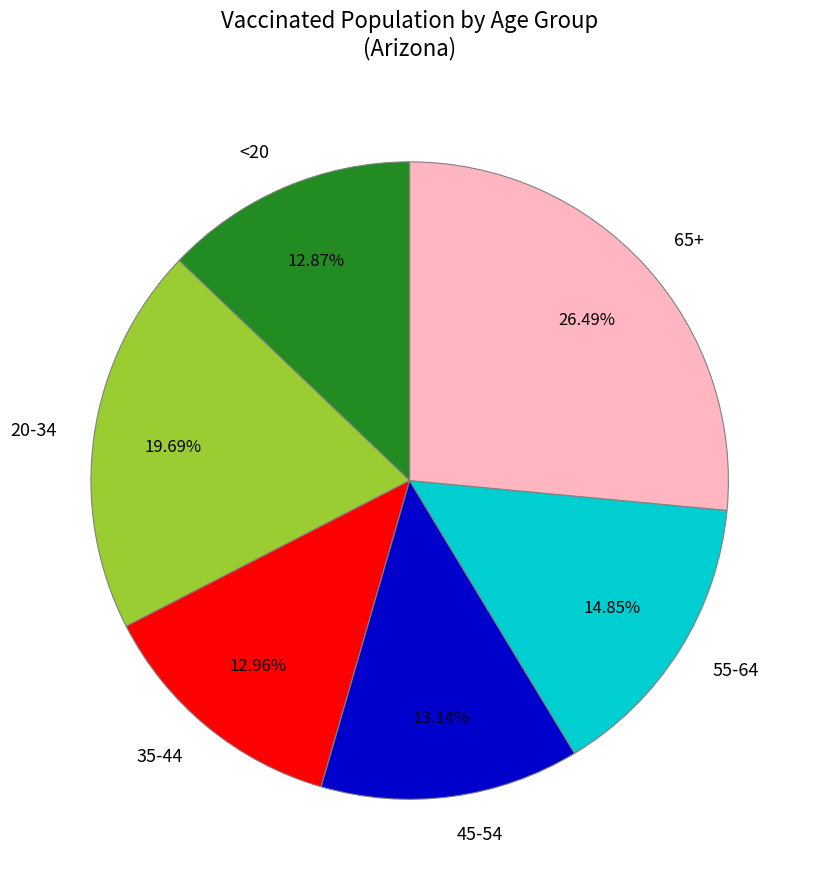

Is the sum of 55-64 and <20 greater than half?

No